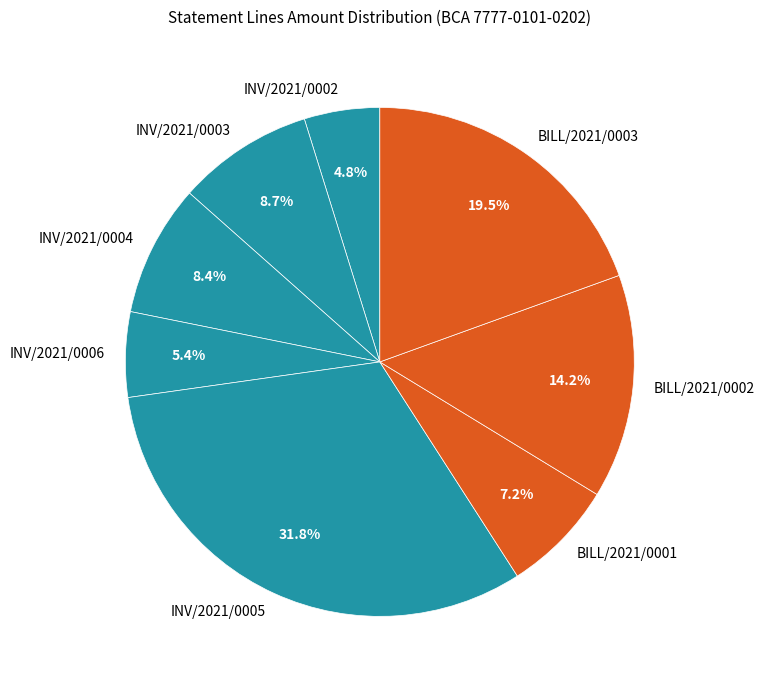

To the nearest percent, what percentage of the pie is INV/2021/0005?

32%